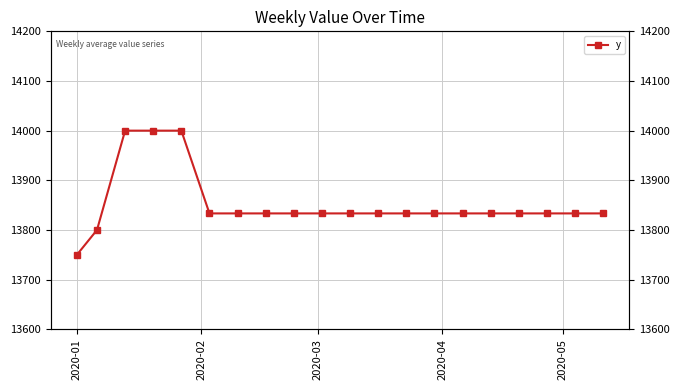

At which category does the chart reach its minimum across all series?

2020-01